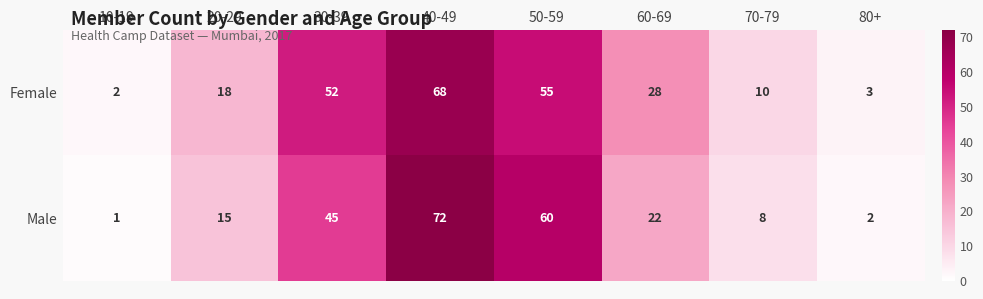

What is the difference between the highest and lowest values at 10-19?

1